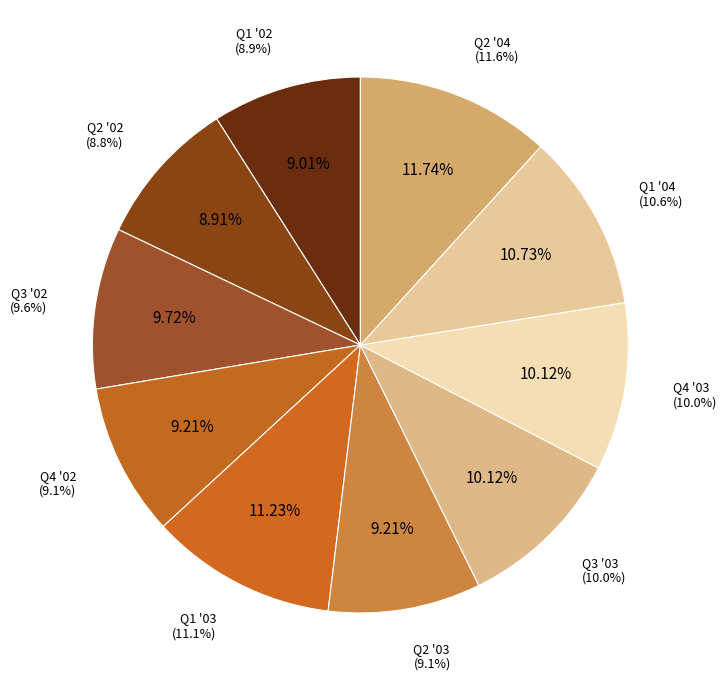

How many slices are in this pie chart?

10